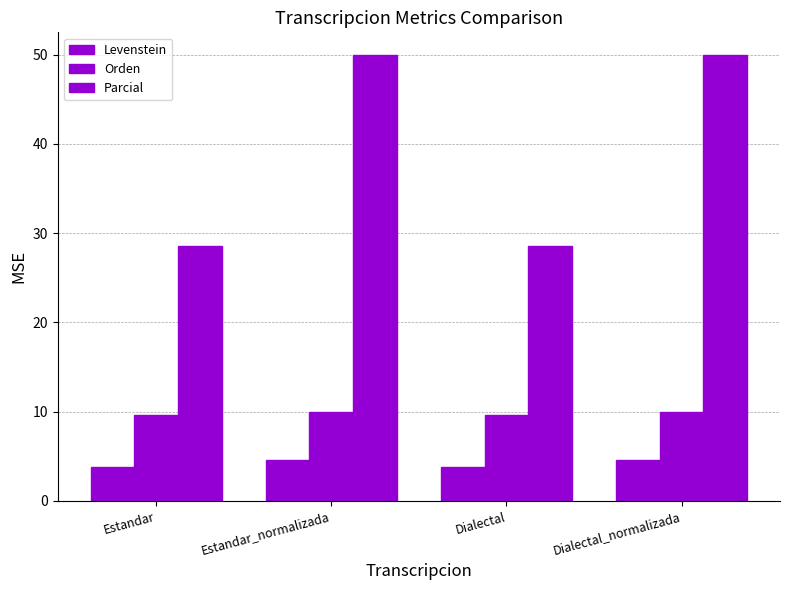

Which category has the highest value in the Orden series?

Estandar_normalizada